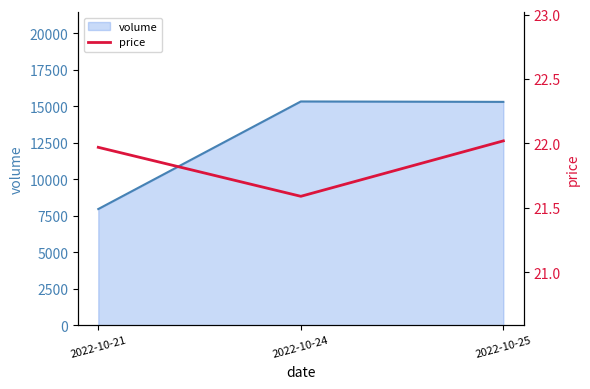

What is the average value?

21.9